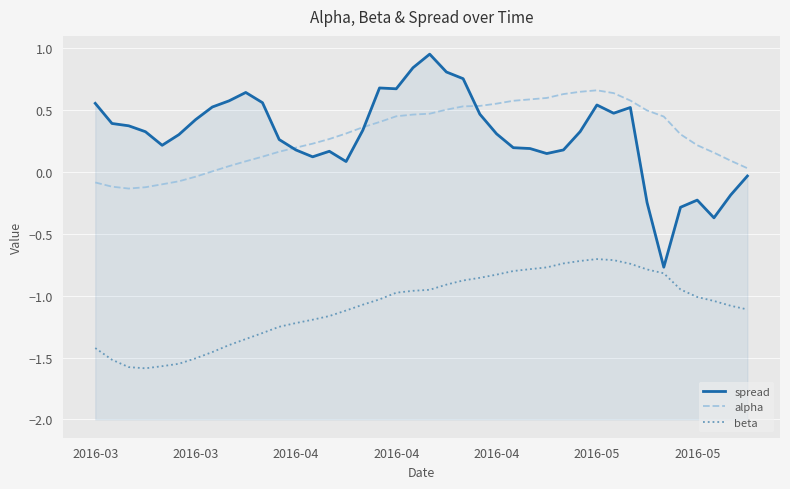

How many lines are shown in the chart?

3